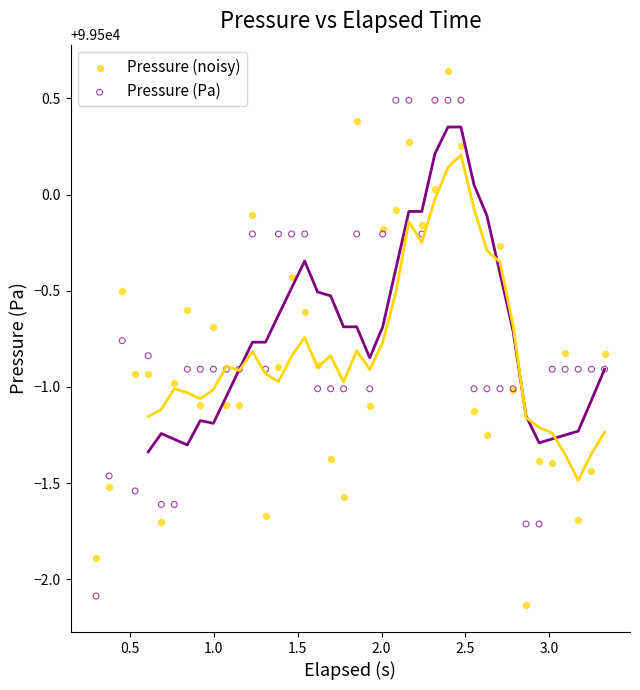

Which series contains the highest Y value?

Pressure (noisy)